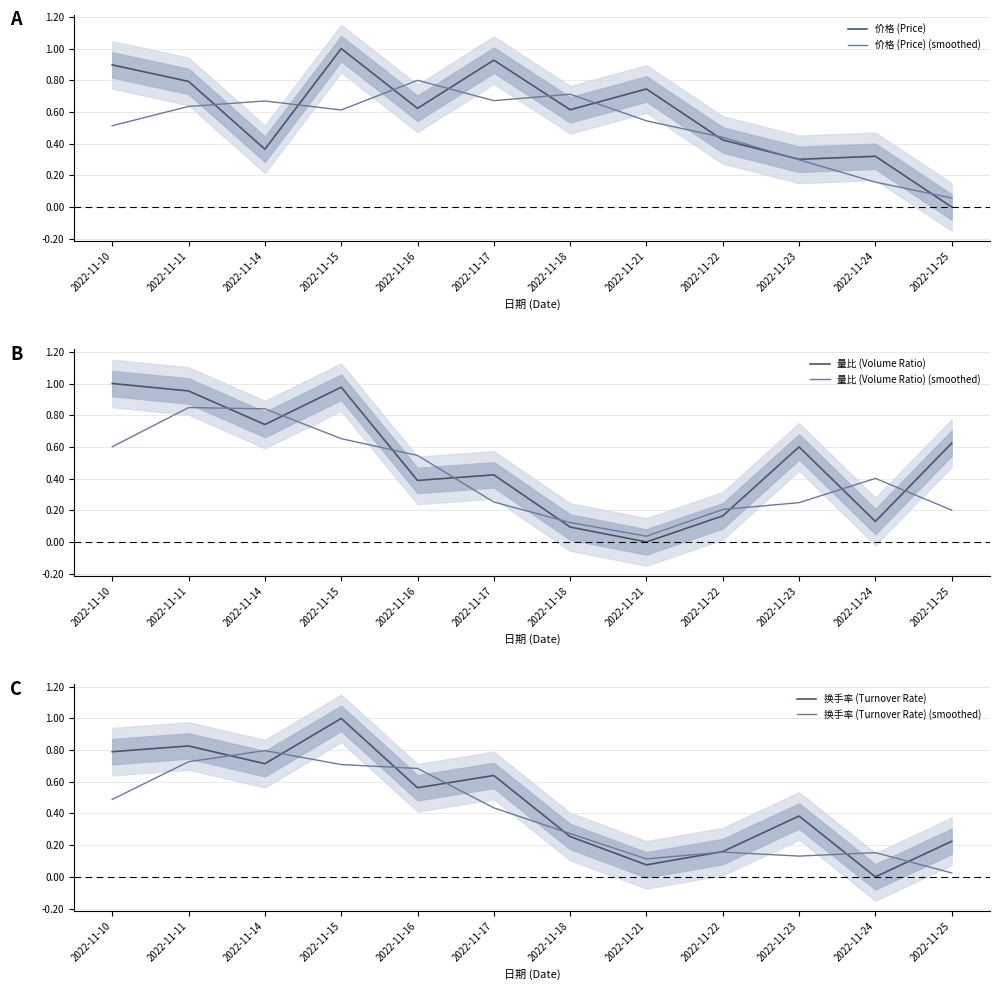

What is the sum of all 换手率 (Turnover Rate) values?

5.6